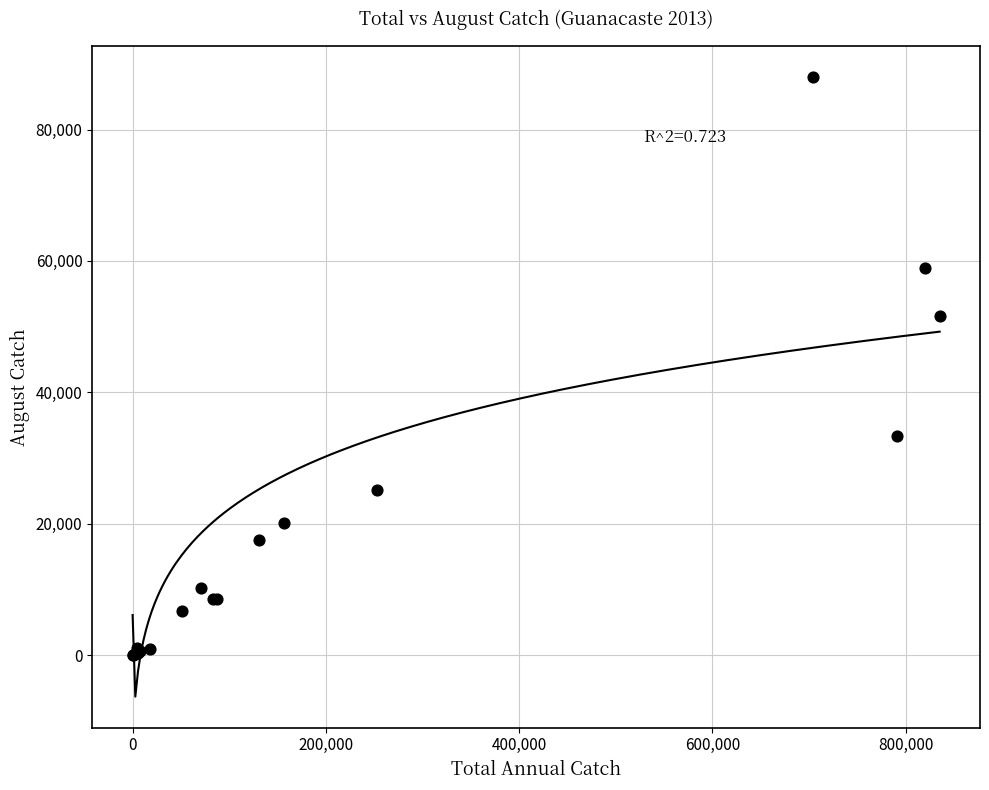

What Y value in the scatter plot is closest to 43982?

51580